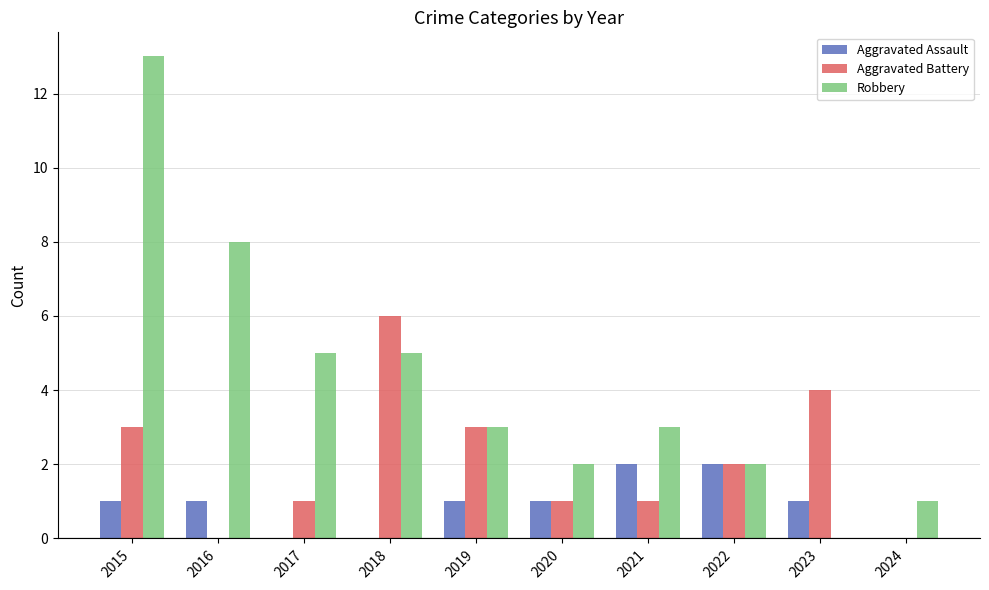

What is the sum of all Robbery values?

42